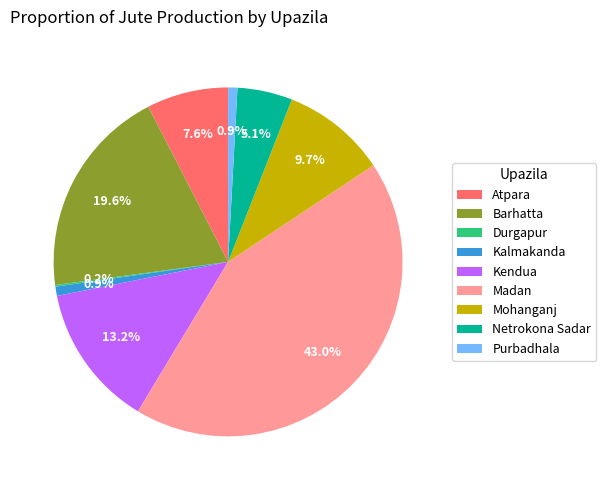

What is the largest slice in the pie chart?

Madan